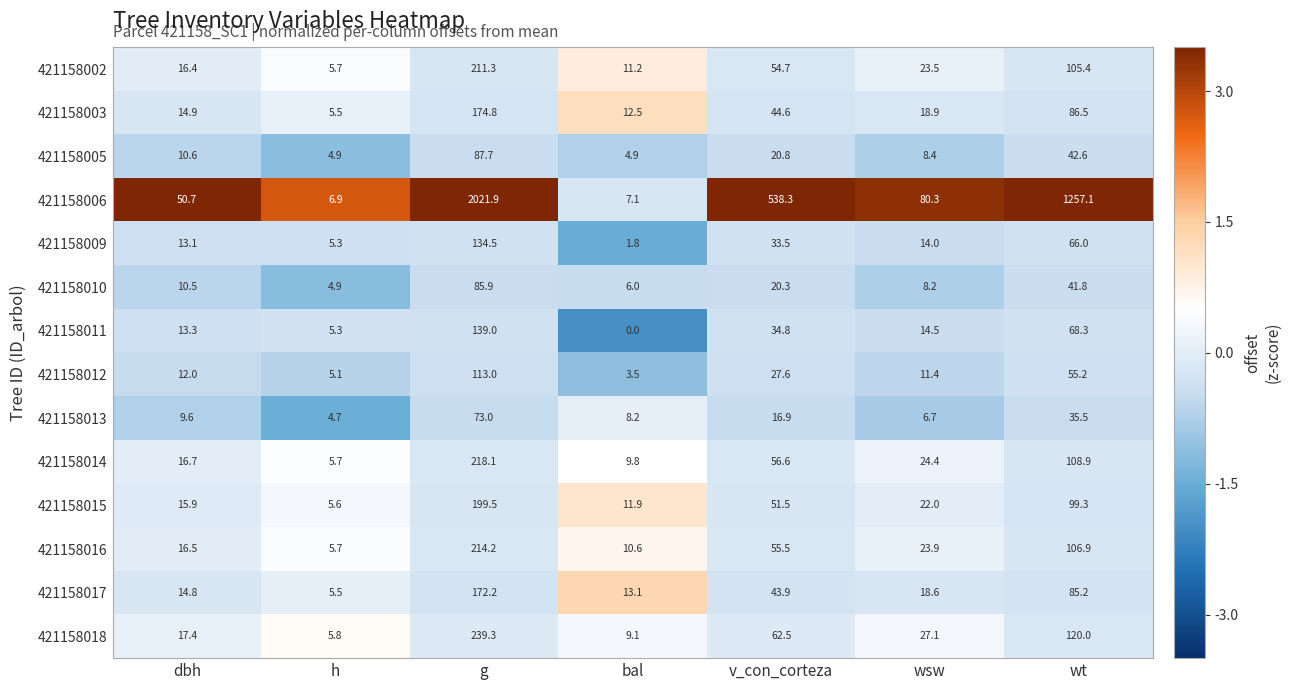

True or false: 421158016 has a value of 16.5 at dbh.

True